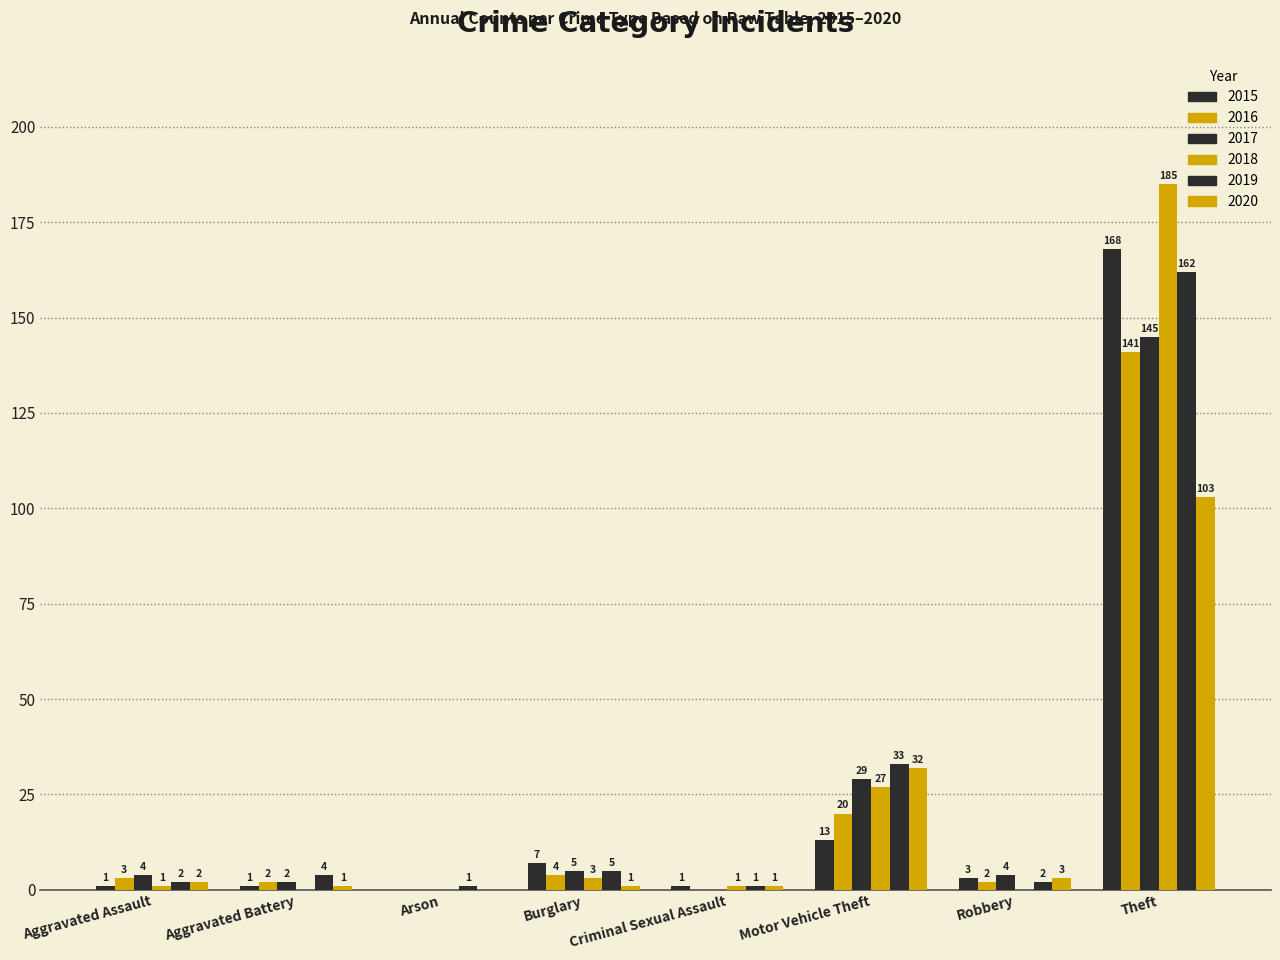

How many groups of bars are there?

8